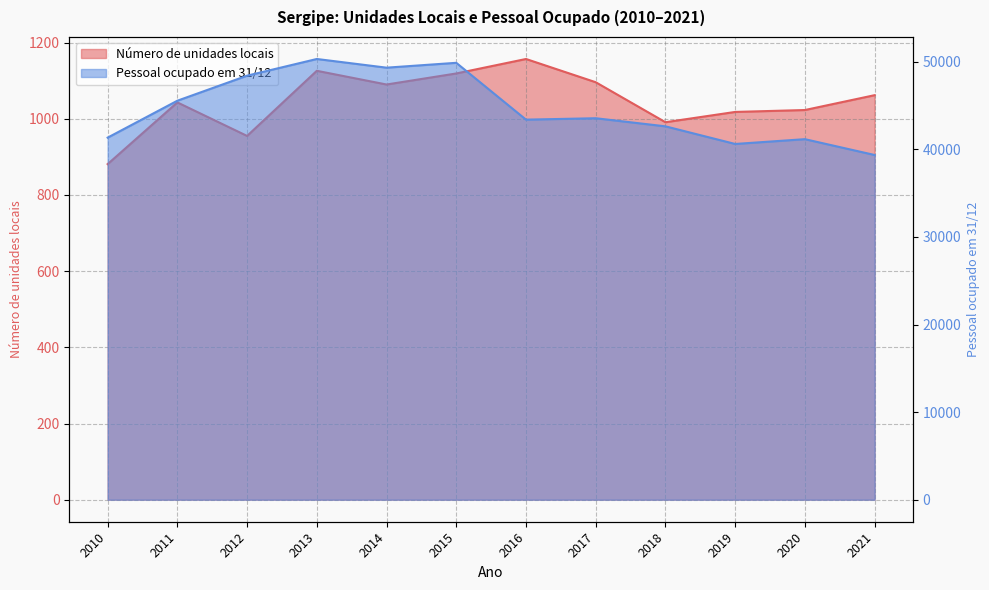

What is the average value of the Número de unidades locais series?

1047